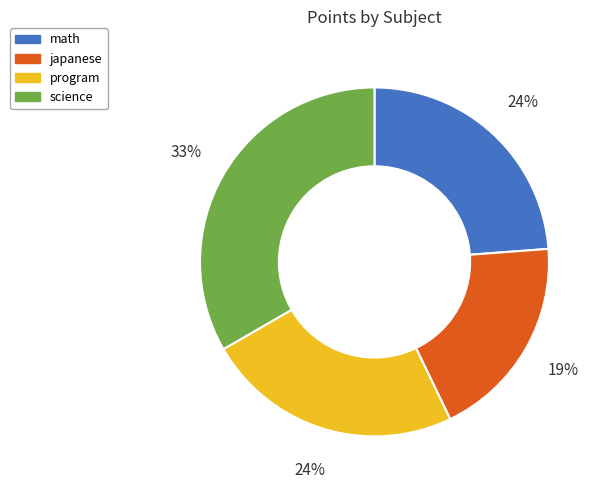

Does any single category account for the majority?

No